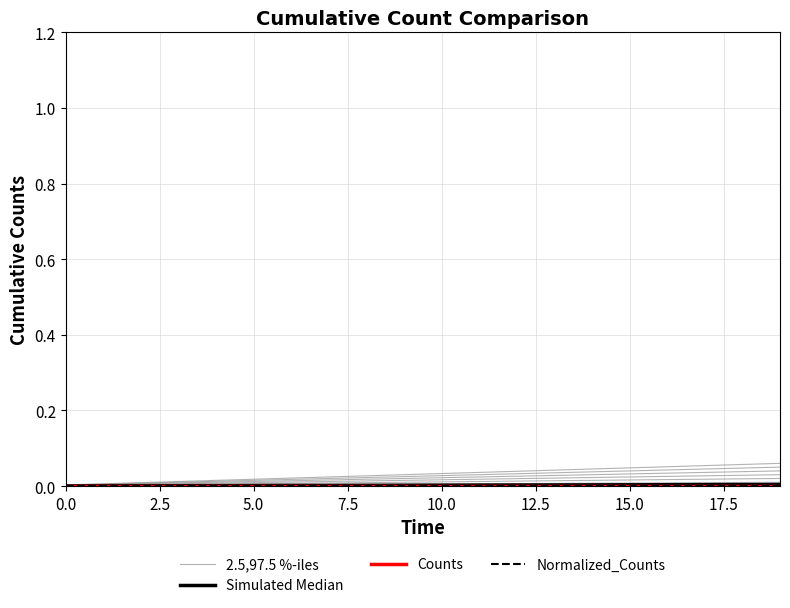

True or false: Counts has more than 0 interior local peaks.

False